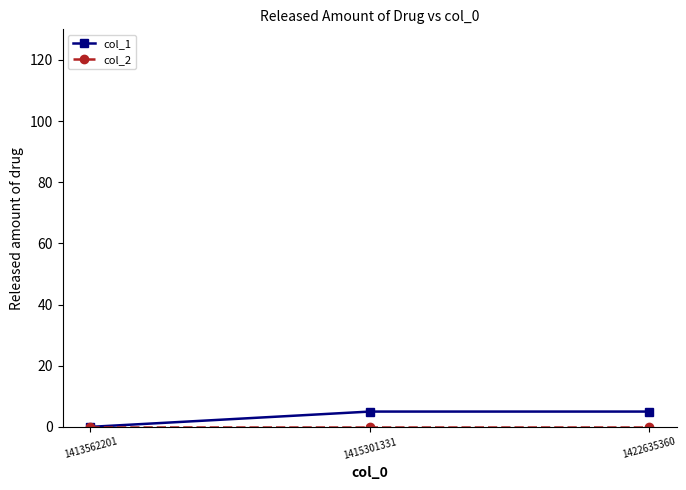

Between 1413562201 and 1415301331, which series saw the biggest shift?

col_1